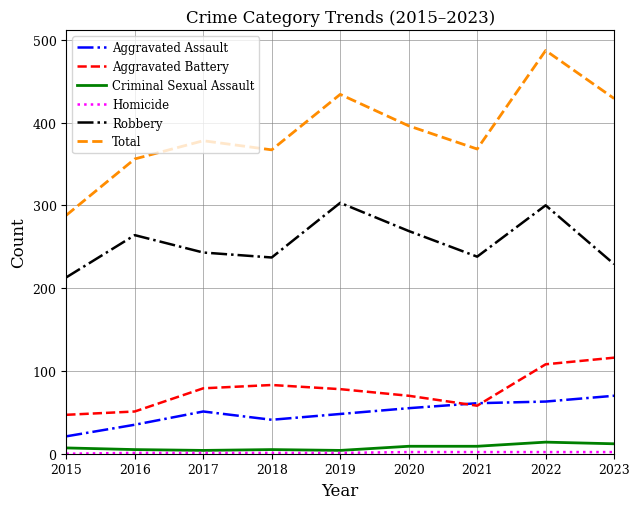

What is the highest value of the Aggravated Battery series?

116